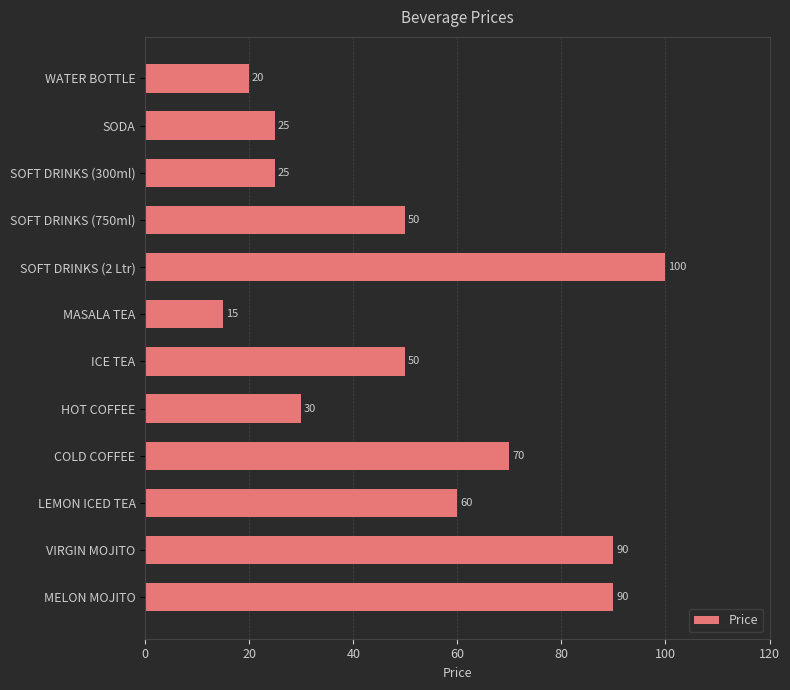

Reading bottom to top, transcribe all the data shown in this chart.

MELON MOJITO=90	VIRGIN MOJITO=90	LEMON ICED TEA=60	COLD COFFEE=70	HOT COFFEE=30	ICE TEA=50	MASALA TEA=15	SOFT DRINKS (2 Ltr)=100	SOFT DRINKS (750ml)=50	SOFT DRINKS (300ml)=25	SODA=25	WATER BOTTLE=20